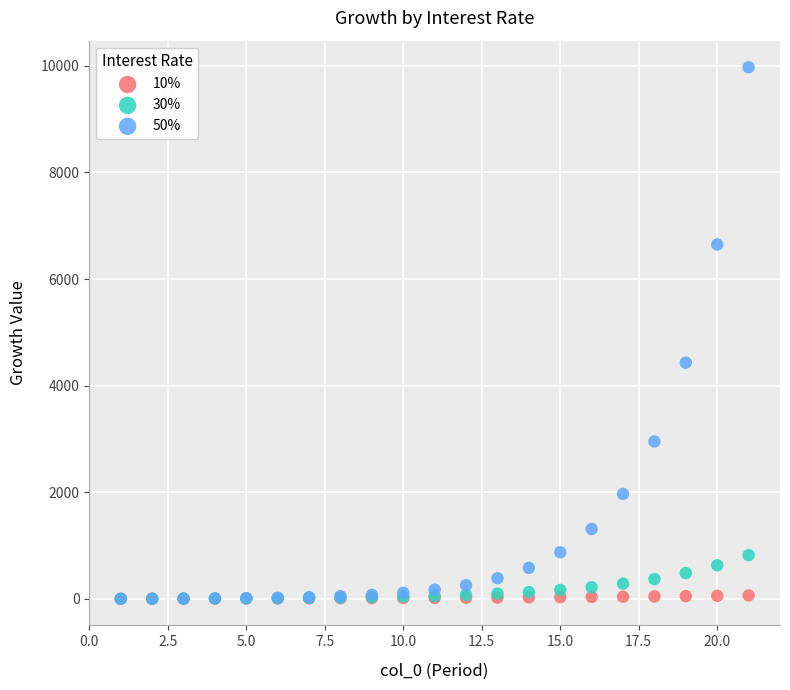

What are all the series names shown in the legend?

10%, 30%, 50%